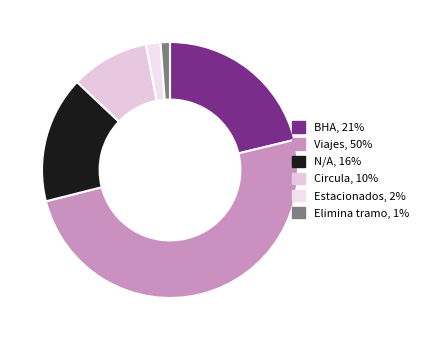

What is the largest slice in the pie chart?

Viajes